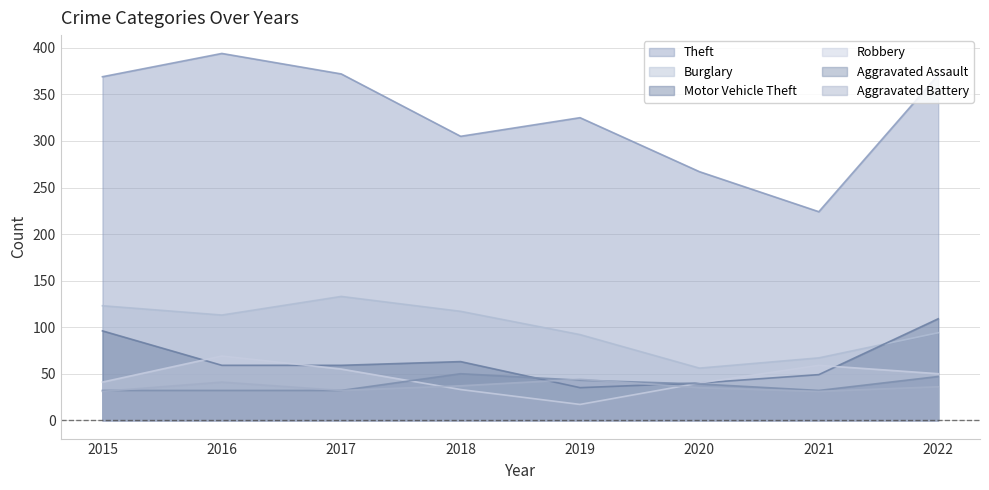

At 2017, list the series in order from smallest to largest.

Aggravated Assault, Aggravated Battery, Robbery, Motor Vehicle Theft, Burglary, Theft